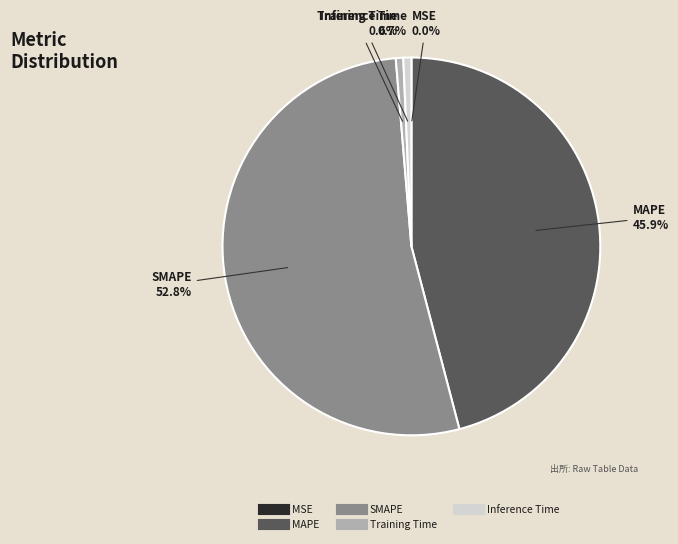

What is the largest slice in the pie chart?

SMAPE